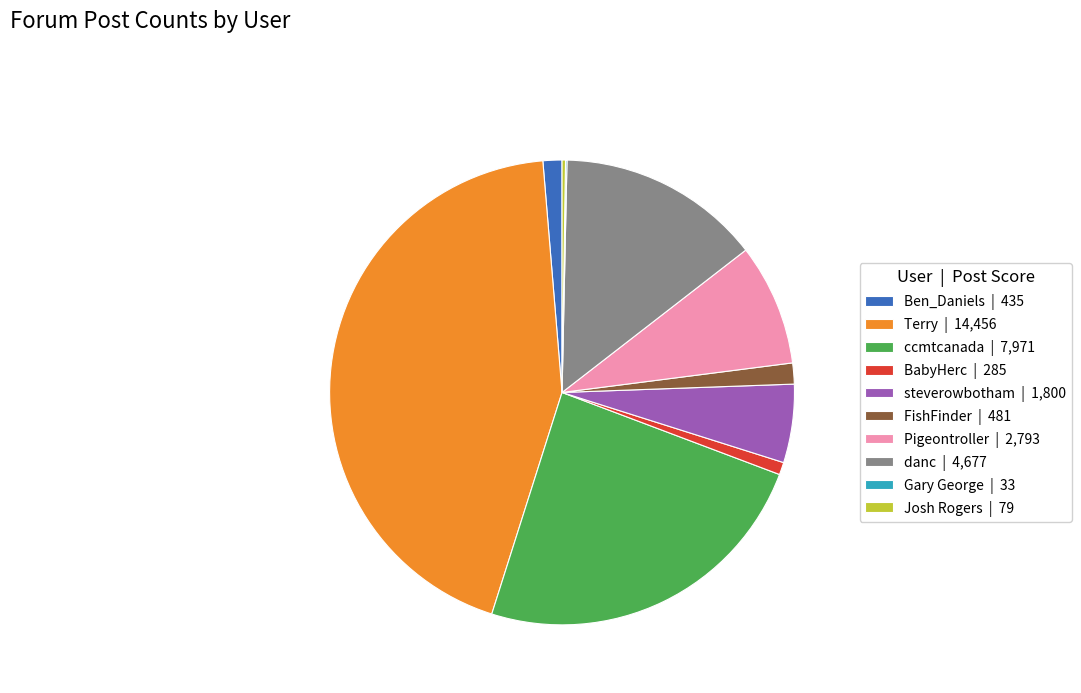

Does danc | 4,677 represent more than half of the total?

No